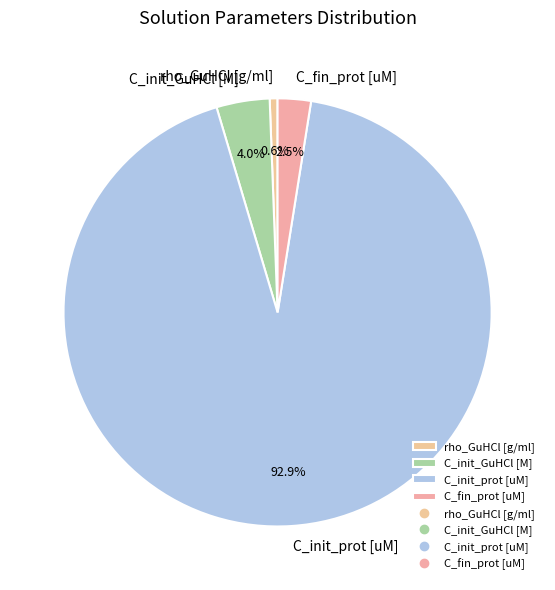

Count the number of slices in the pie.

4